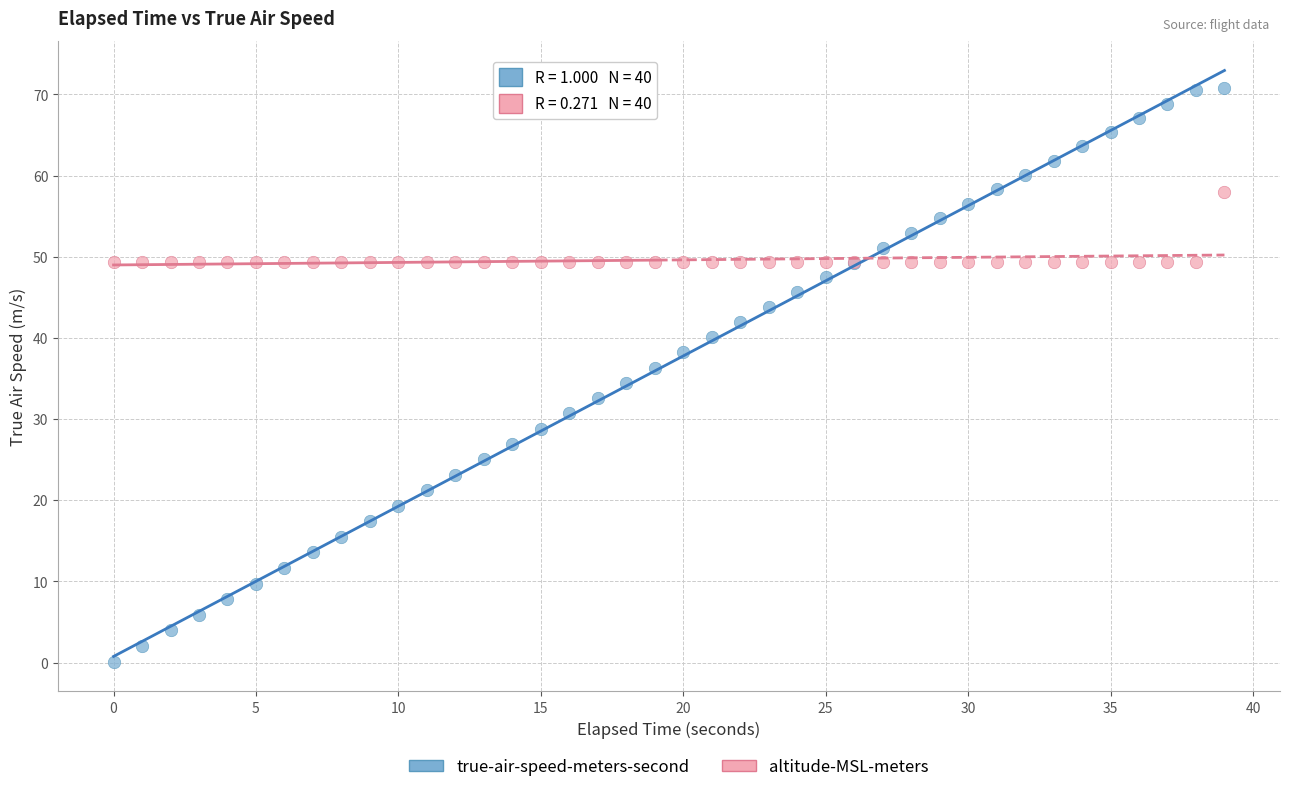

Which series reaches the minimum Y coordinate?

true-air-speed-meters-second